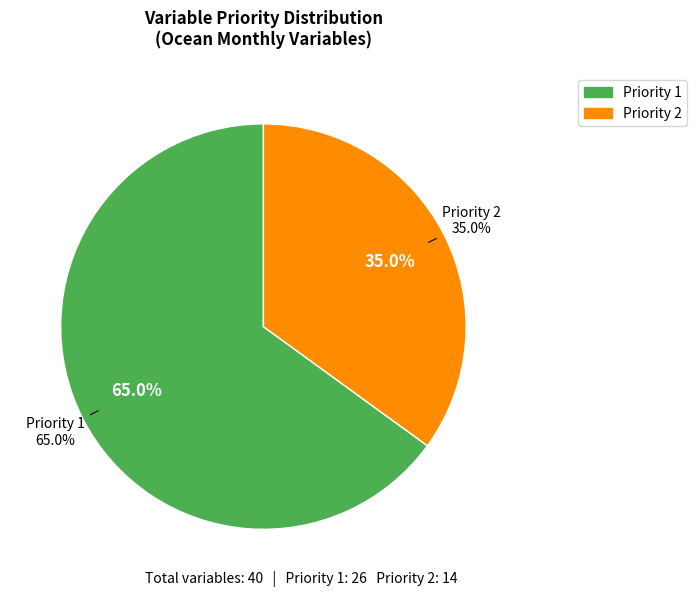

Combined, do Priority 1 and Priority 2 account for over 50%?

Yes